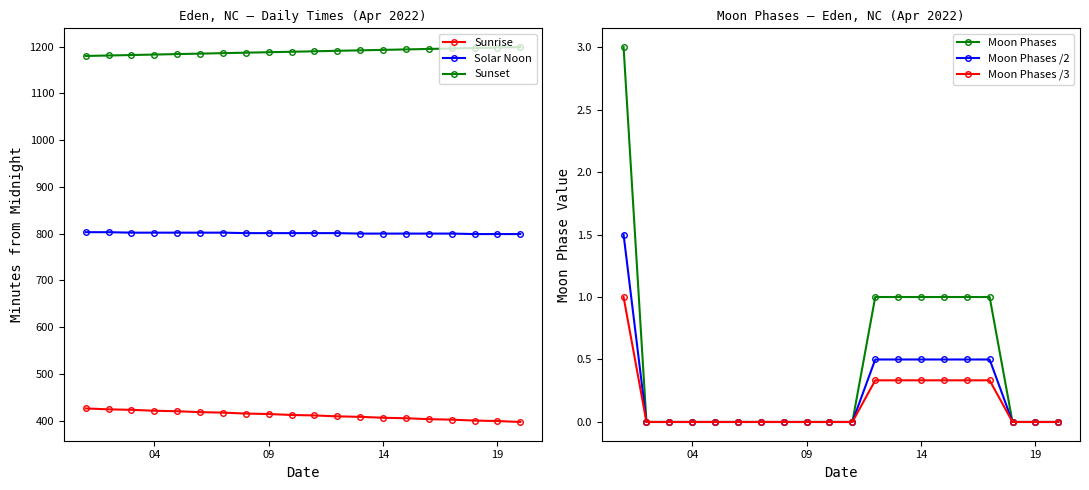

How many positive values does the Moon Phases /3 series have?

7